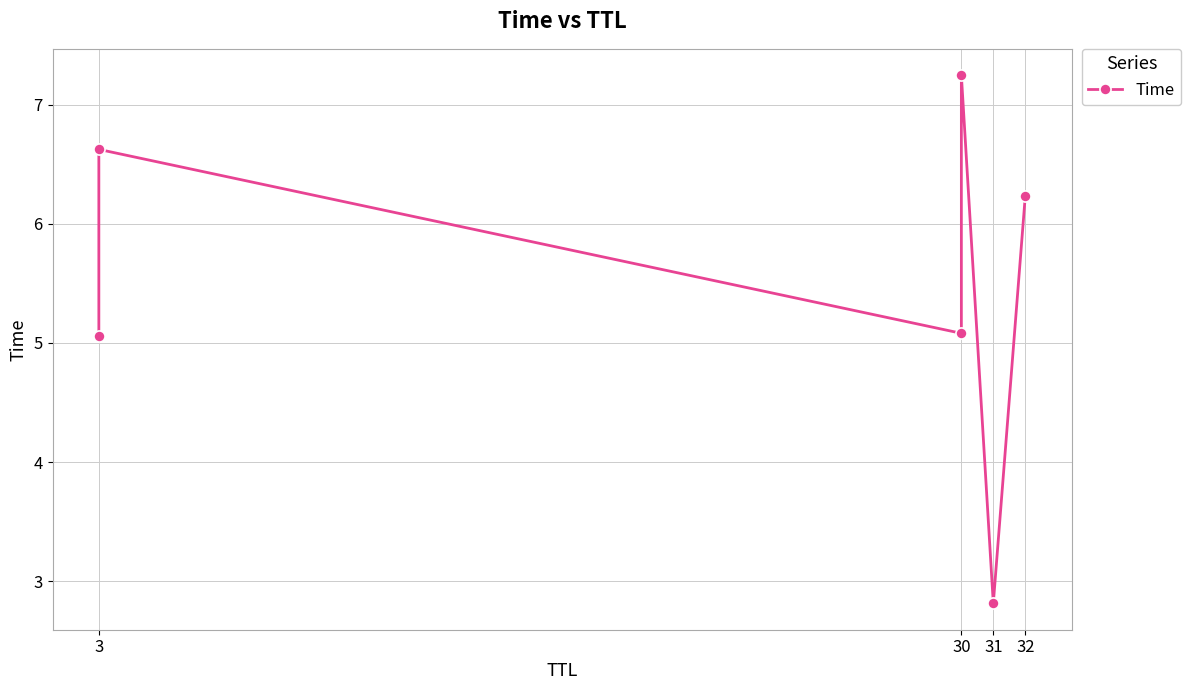

True or false: the data shows 5.1 at 3.

True